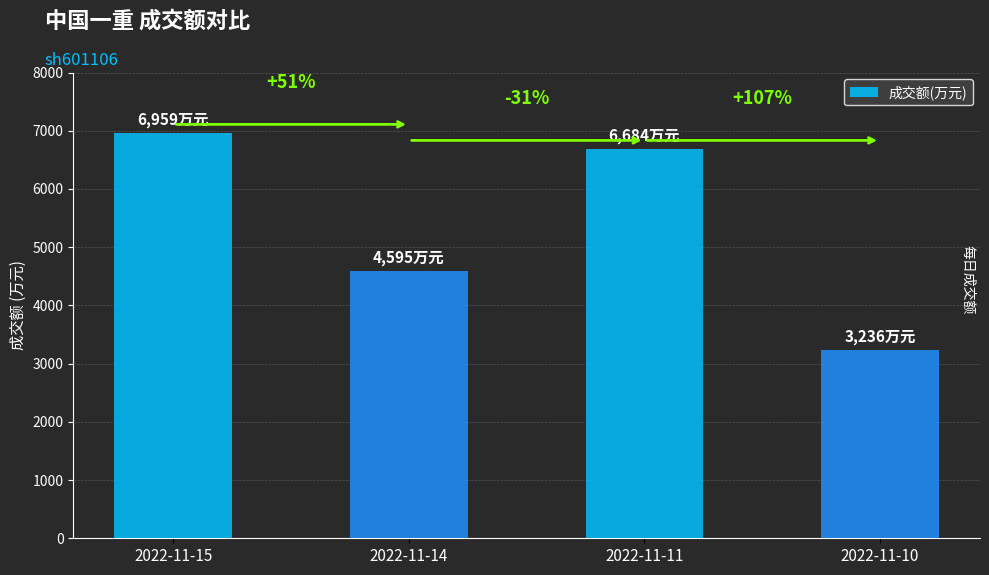

Does the chart contain any negative values?

No